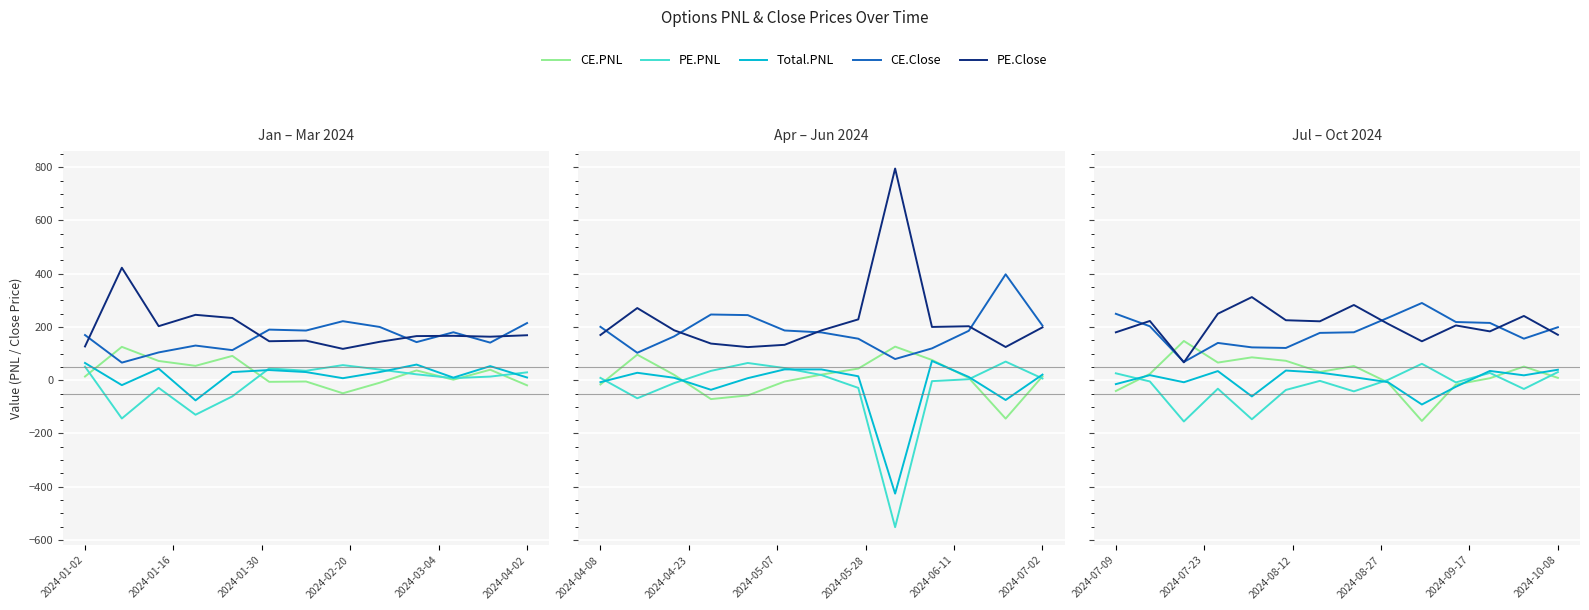

How many interior local peaks does the Total.PNL series have?

4